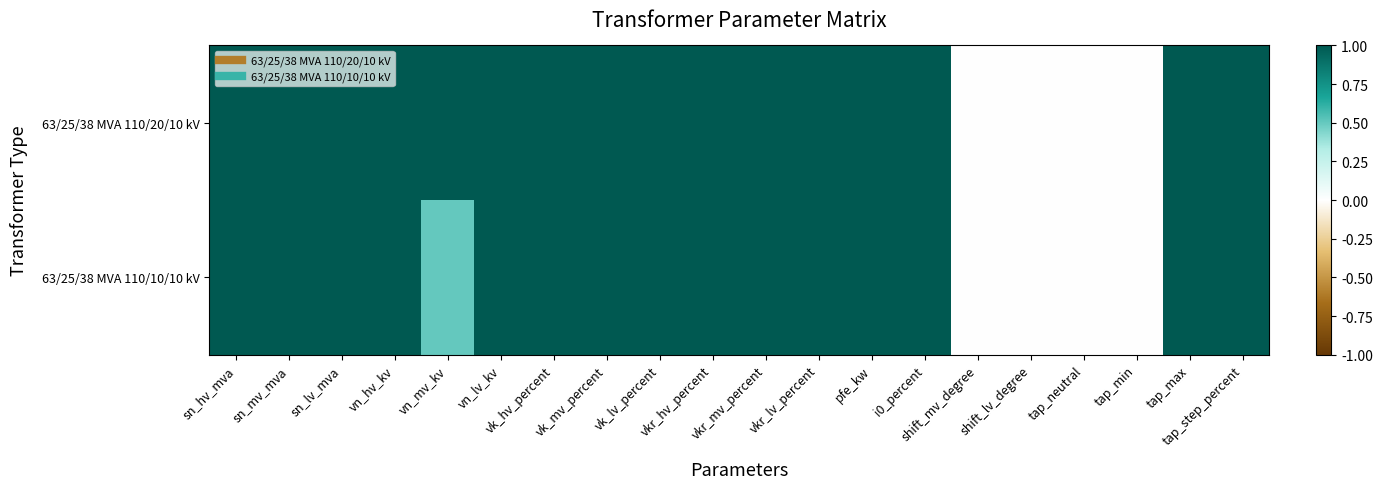

Reading left to right, what are all the values shown in this chart?

63/25/38 MVA 110/20/10 kV: sn_hv_mva=1.0	sn_mv_mva=1.0	sn_lv_mva=1.0	vn_hv_kv=1.0	vn_mv_kv=1.0	vn_lv_kv=1.0	vk_hv_percent=1.0	vk_mv_percent=1.0	vk_lv_percent=1.0	vkr_hv_percent=1.0	vkr_mv_percent=1.0	vkr_lv_percent=1.0	pfe_kw=1.0	i0_percent=1.0	shift_mv_degree=0.0	shift_lv_degree=0.0	tap_neutral=0.0	tap_min=0.0	tap_max=1.0	tap_step_percent=1.0
63/25/38 MVA 110/10/10 kV: sn_hv_mva=1.0	sn_mv_mva=1.0	sn_lv_mva=1.0	vn_hv_kv=1.0	vn_mv_kv=0.5	vn_lv_kv=1.0	vk_hv_percent=1.0	vk_mv_percent=1.0	vk_lv_percent=1.0	vkr_hv_percent=1.0	vkr_mv_percent=1.0	vkr_lv_percent=1.0	pfe_kw=1.0	i0_percent=1.0	shift_mv_degree=0.0	shift_lv_degree=0.0	tap_neutral=0.0	tap_min=0.0	tap_max=1.0	tap_step_percent=1.0